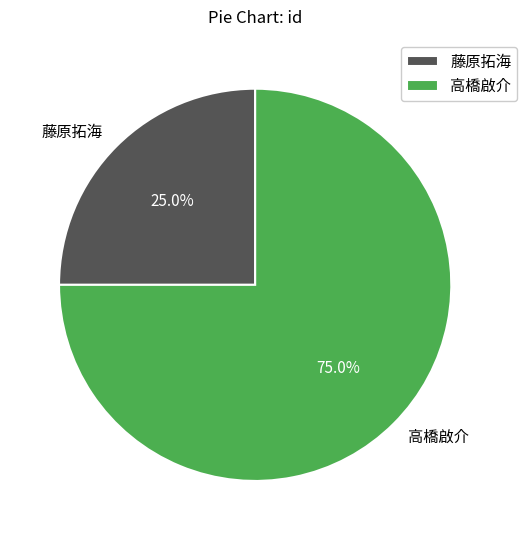

To the nearest percent, what is the difference between the 藤原拓海 and 高橋啟介 slice percentages?

50%